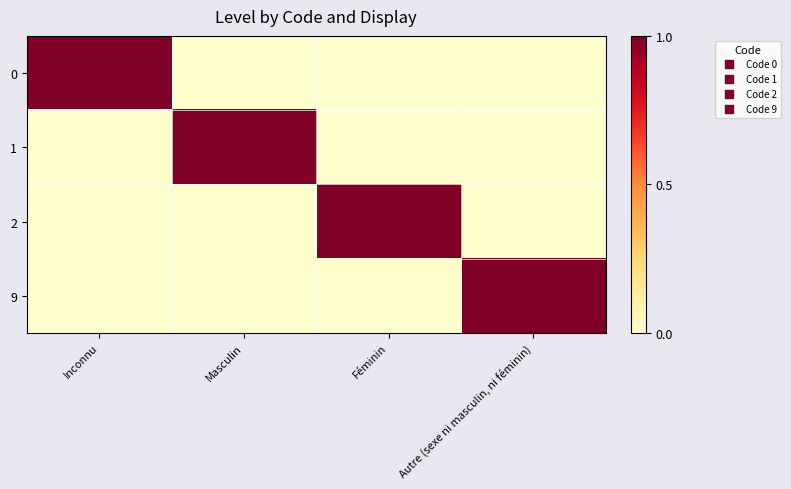

Reading left to right, extract all data points from this chart.

0: Inconnu=1	Masculin=0	Féminin=0	Autre (sexe ni masculin, ni féminin)=0
1: Inconnu=0	Masculin=1	Féminin=0	Autre (sexe ni masculin, ni féminin)=0
2: Inconnu=0	Masculin=0	Féminin=1	Autre (sexe ni masculin, ni féminin)=0
9: Inconnu=0	Masculin=0	Féminin=0	Autre (sexe ni masculin, ni féminin)=1